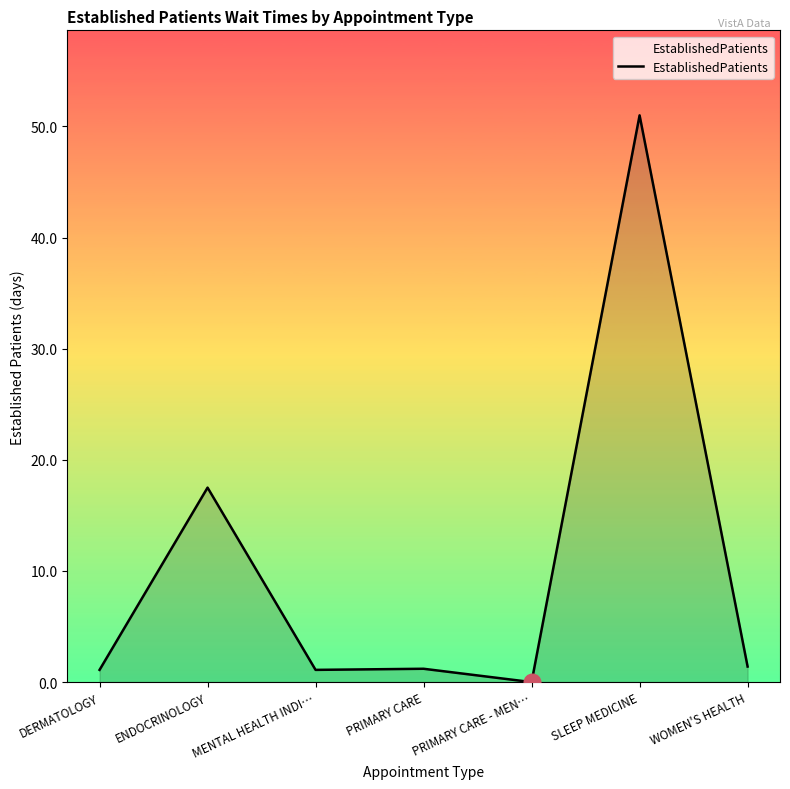

The value at ENDOCRINOLOGY is 12.1. True or false?

False